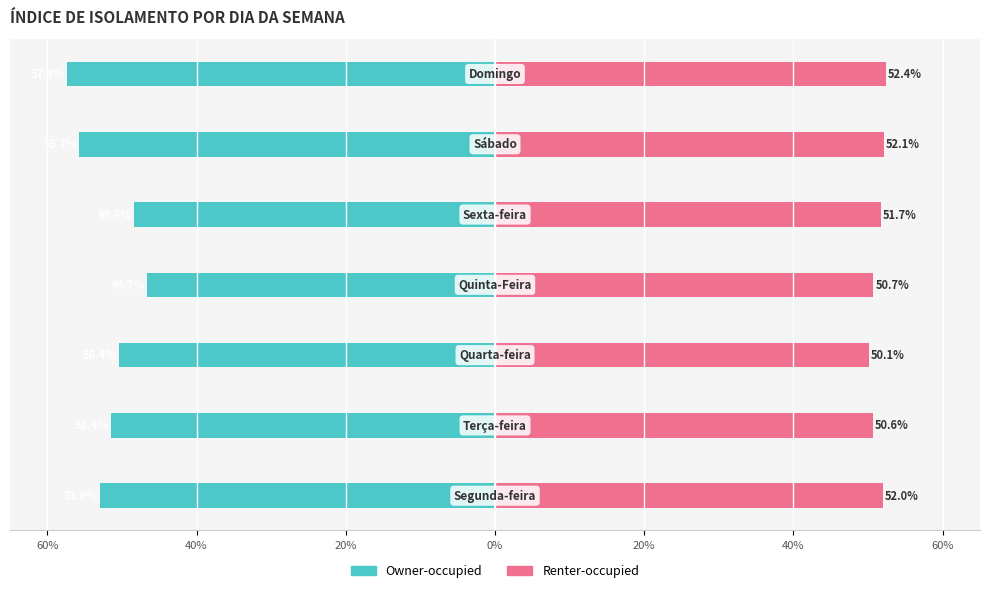

Is it true that Renter-occupied equals 0.5 at 20%?

True